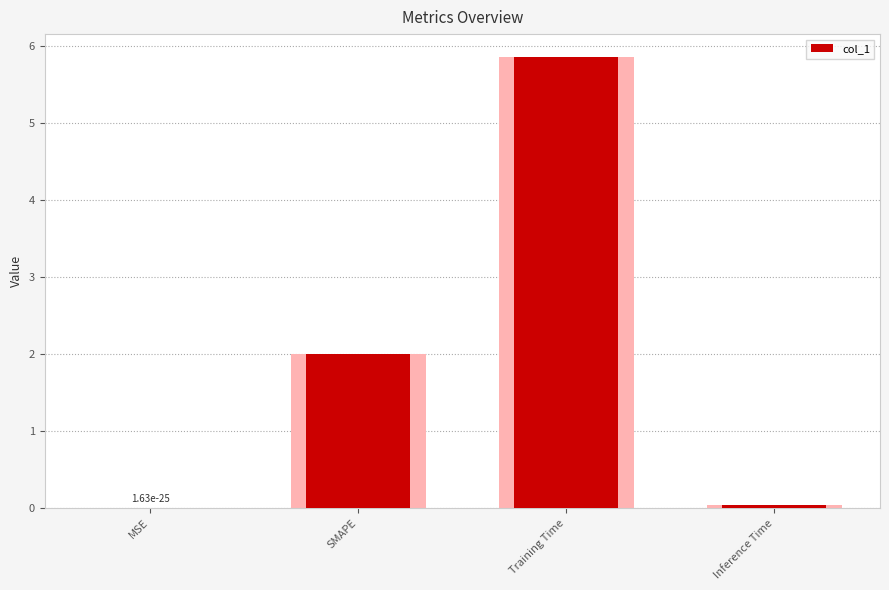

What is the ratio of the value at SMAPE to the value at Training Time?

0.3